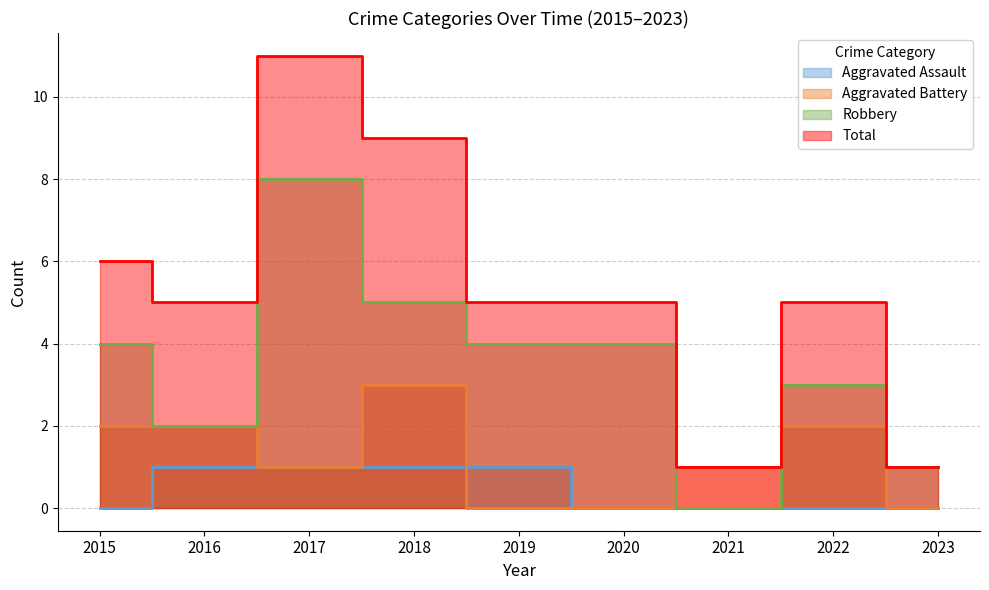

What is the greatest value displayed?

11